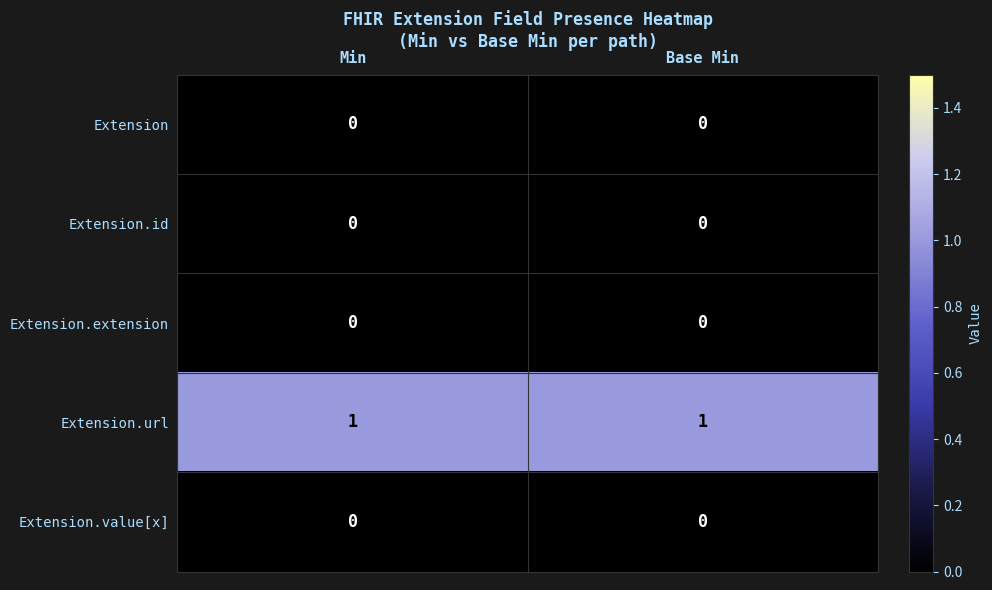

Reading left to right, extract all data points from this chart.

Extension: Min=0	Base Min=0
Extension.id: Min=0	Base Min=0
Extension.extension: Min=0	Base Min=0
Extension.url: Min=1	Base Min=1
Extension.value[x]: Min=0	Base Min=0